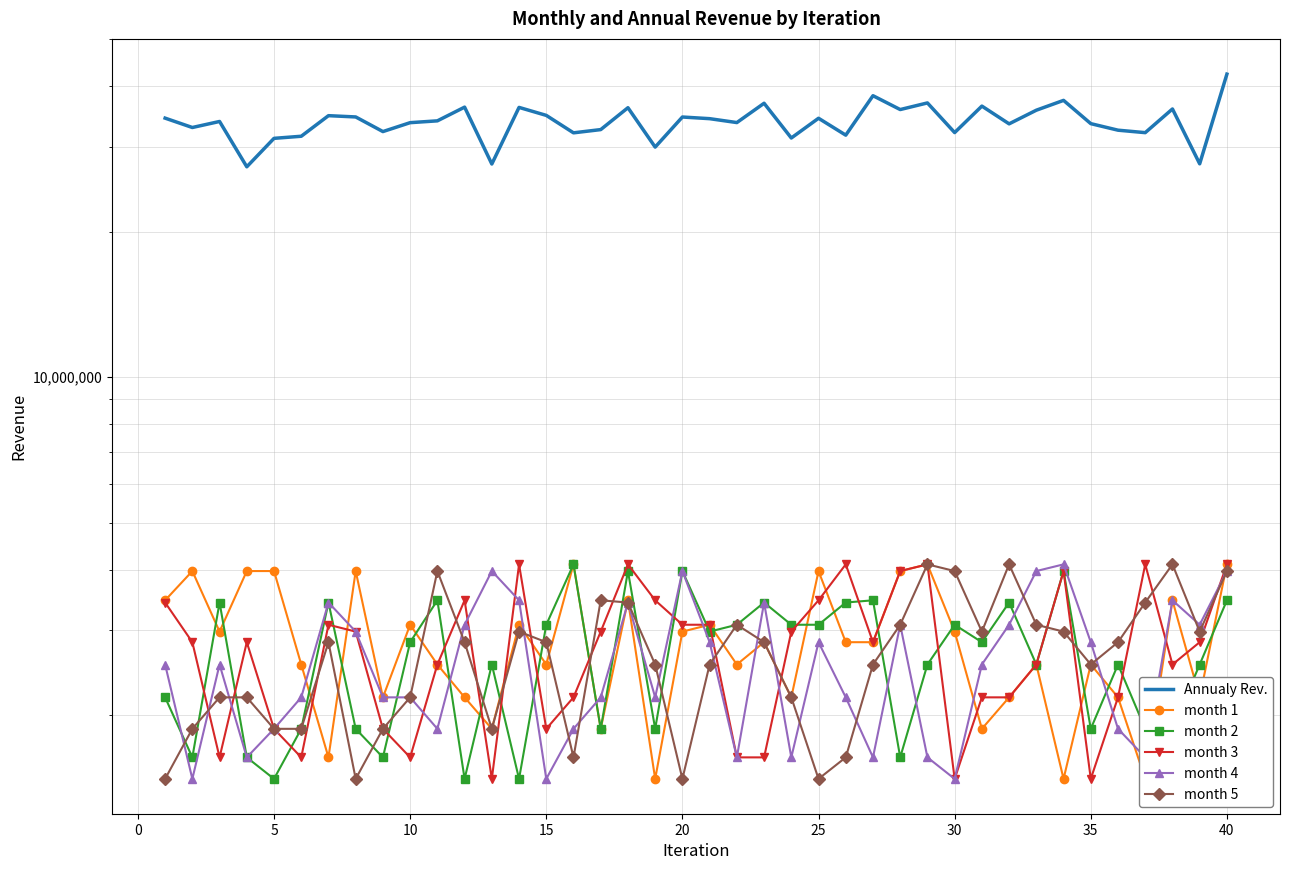

Which series has the widest spread of values?

Annualy Rev.